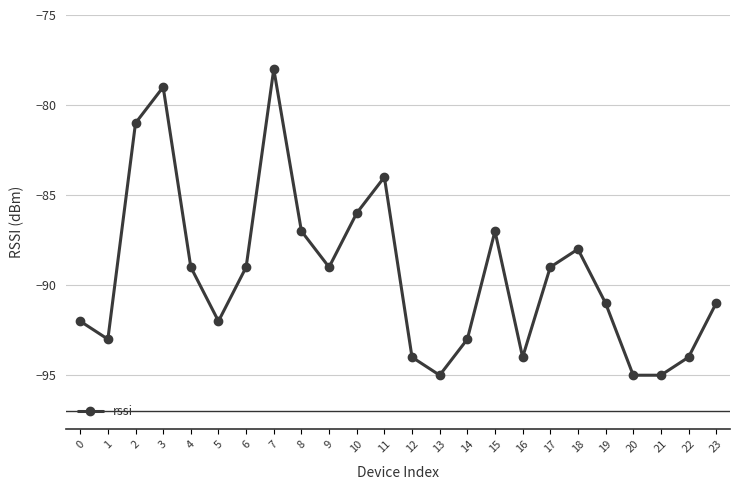

What is the difference between the values at 23 and 16?

3